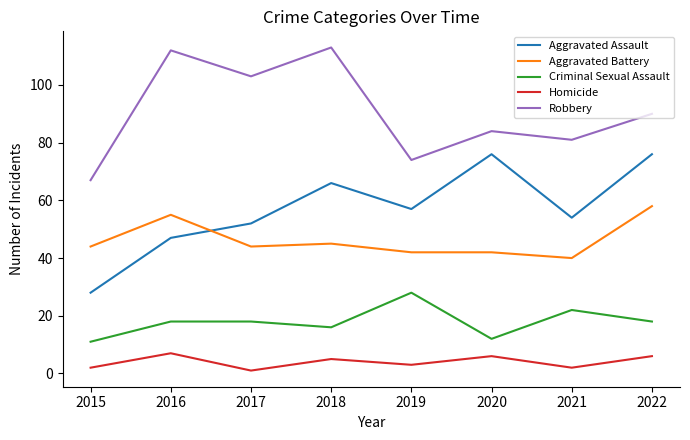

What is the sum of the Criminal Sexual Assault values at 2021 and 2022?

40